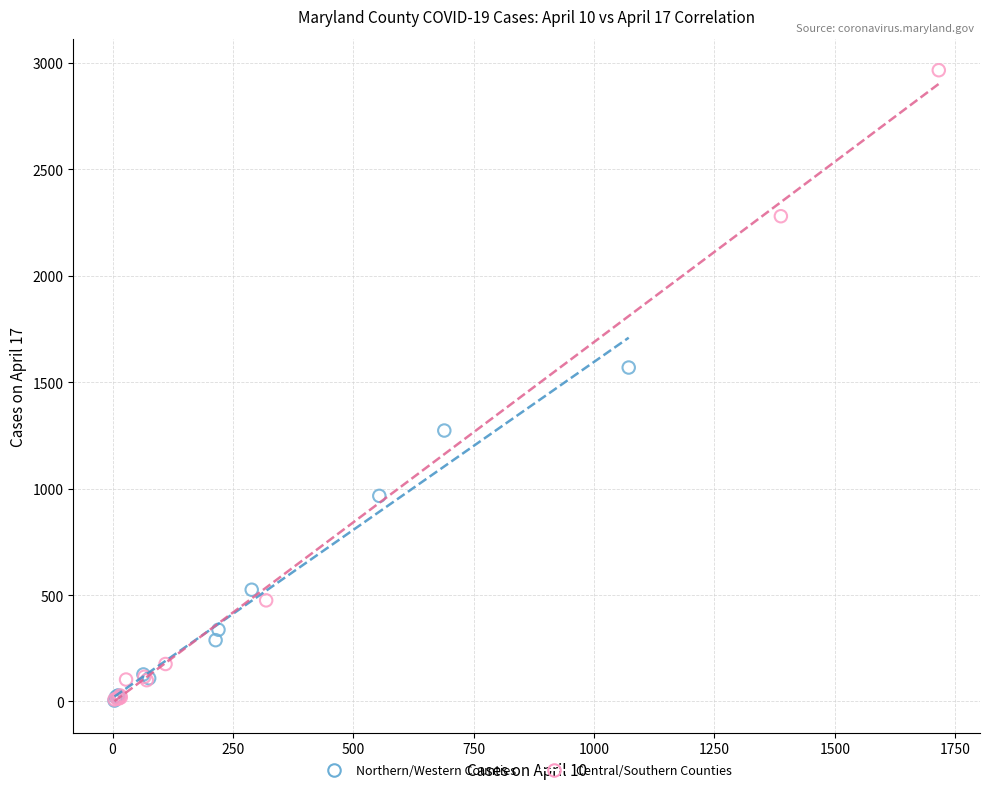

Which series has the largest Y range (max minus min)?

Central/Southern Counties